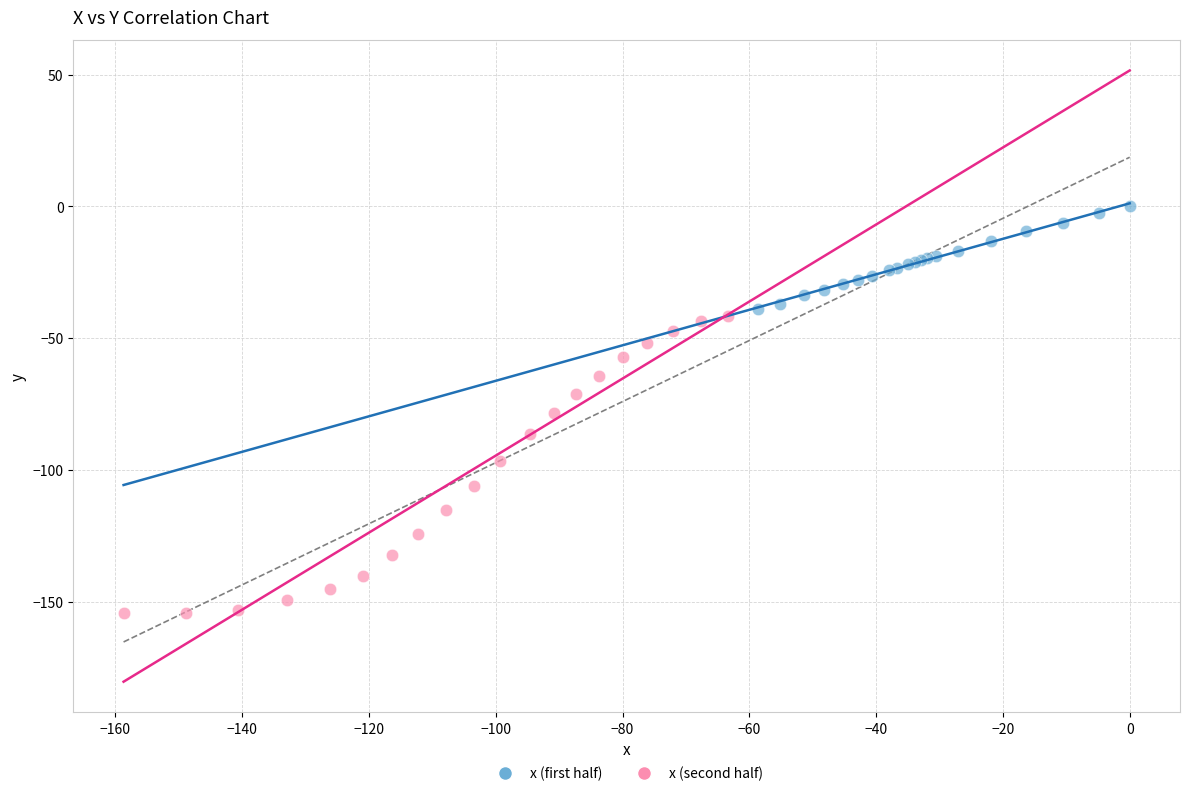

Which series contains the highest Y value?

x (first half)